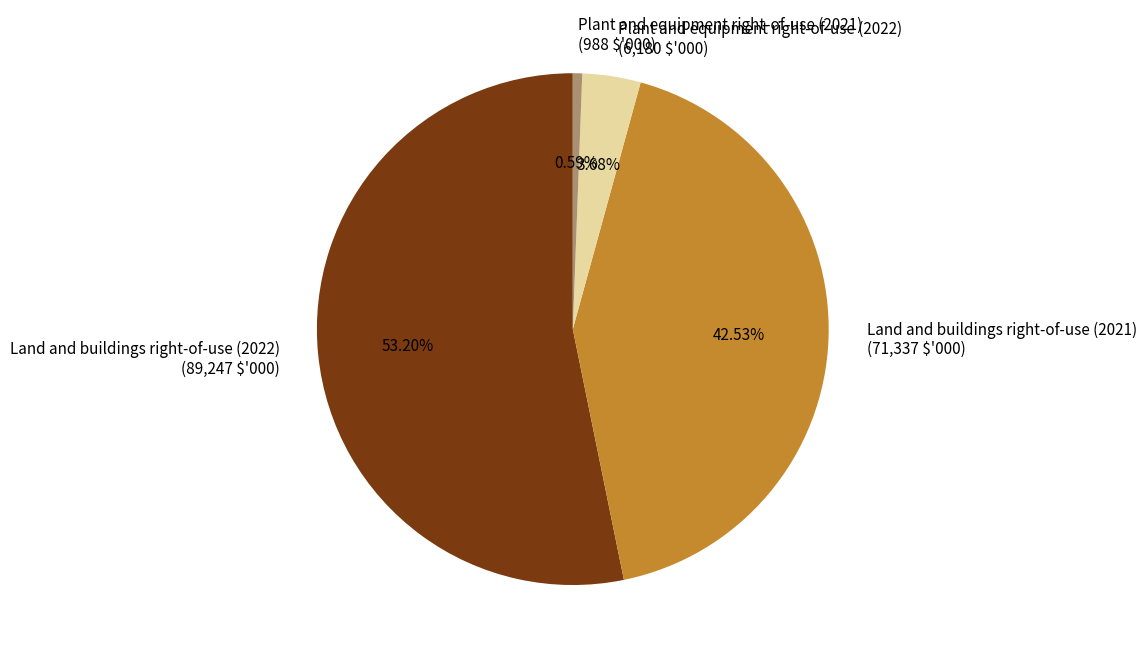

What is the smallest slice in the pie chart?

Plant and equipment right-of-use (2021)